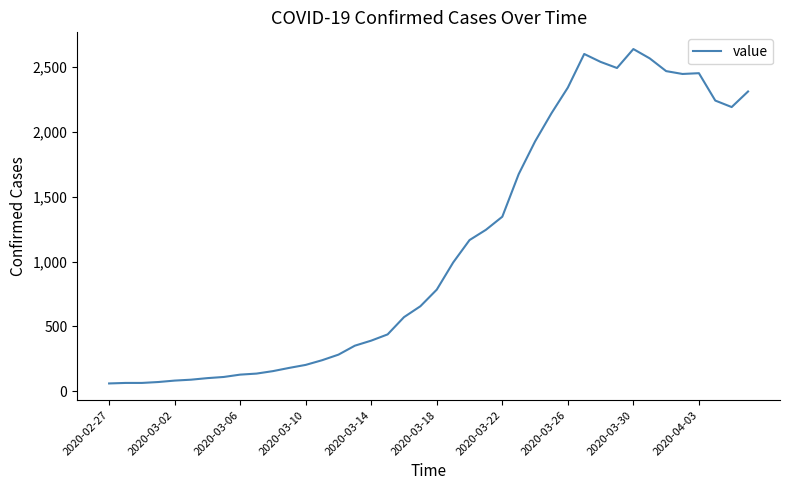

What is the smallest value displayed?

61